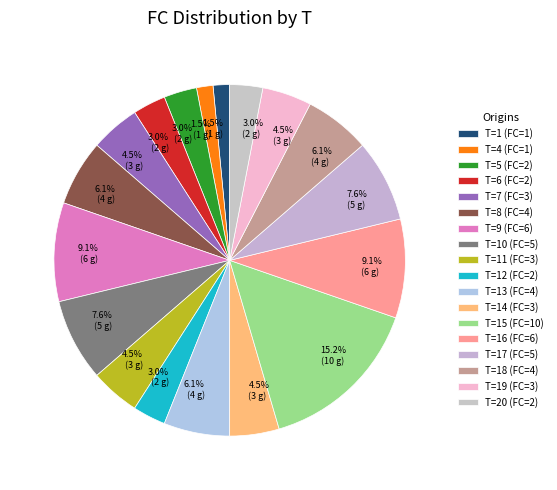

How many segments does this pie chart have?

18